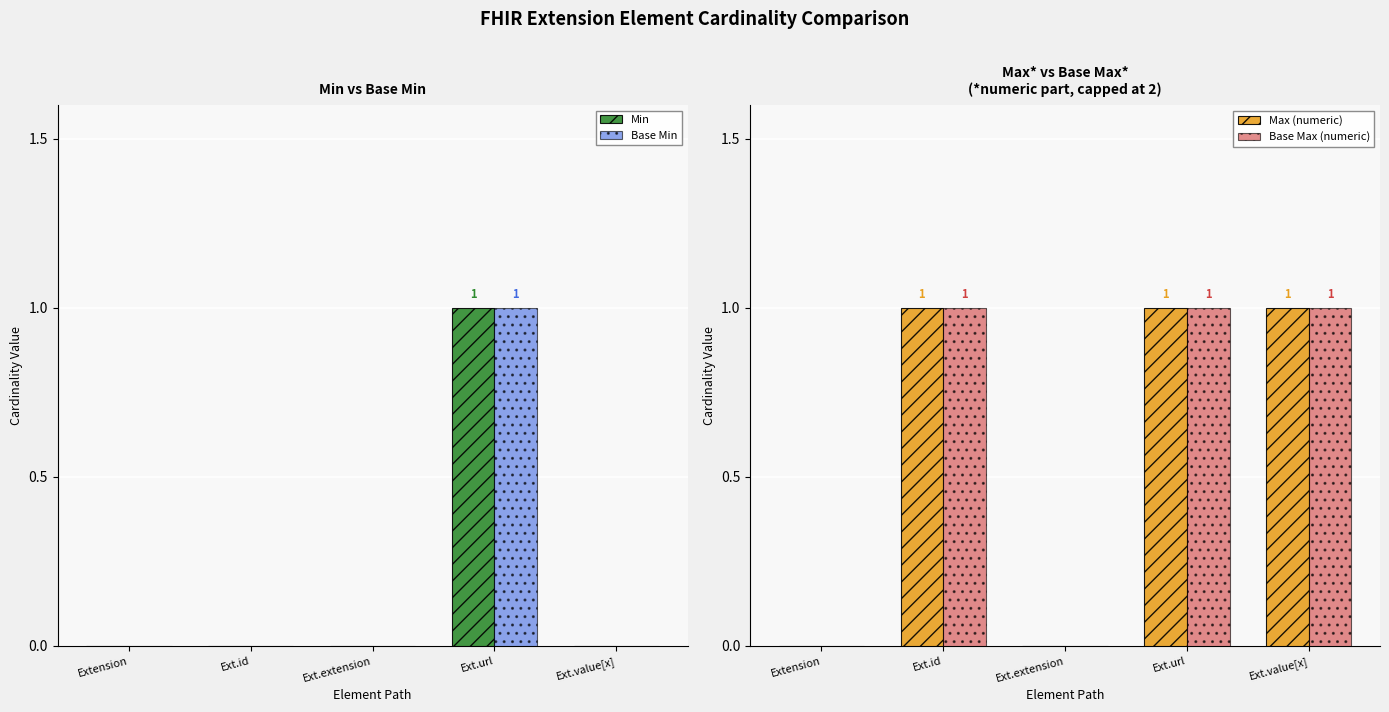

Which series has the largest range (max minus min)?

Min